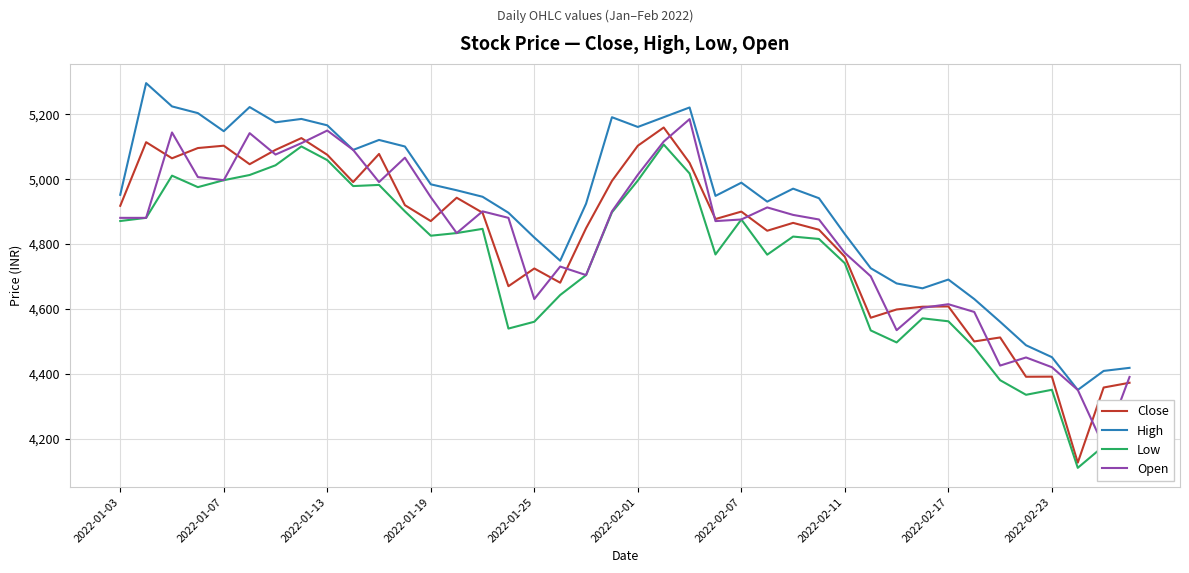

What is the approximate value of Low at 2022-02-07?

4875.0